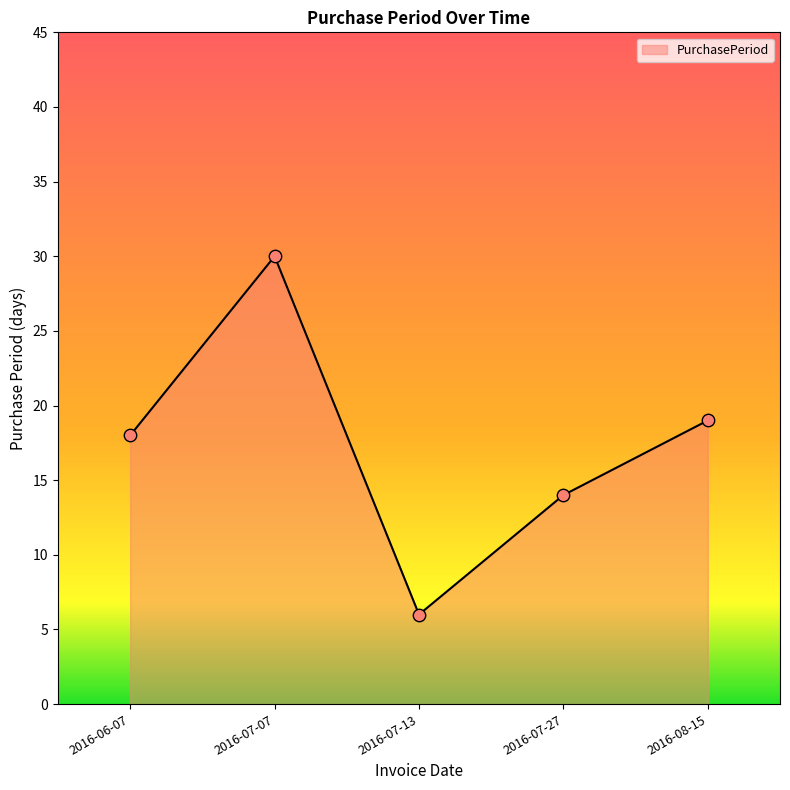

Between 2016-07-27 and 2016-08-15, which is larger?

2016-08-15